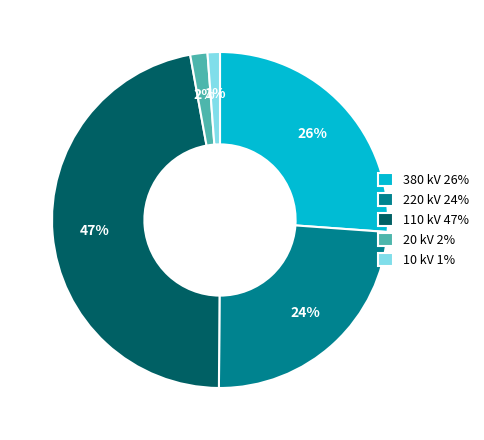

Combined, do 110 kV and 380 kV account for over 50%?

Yes